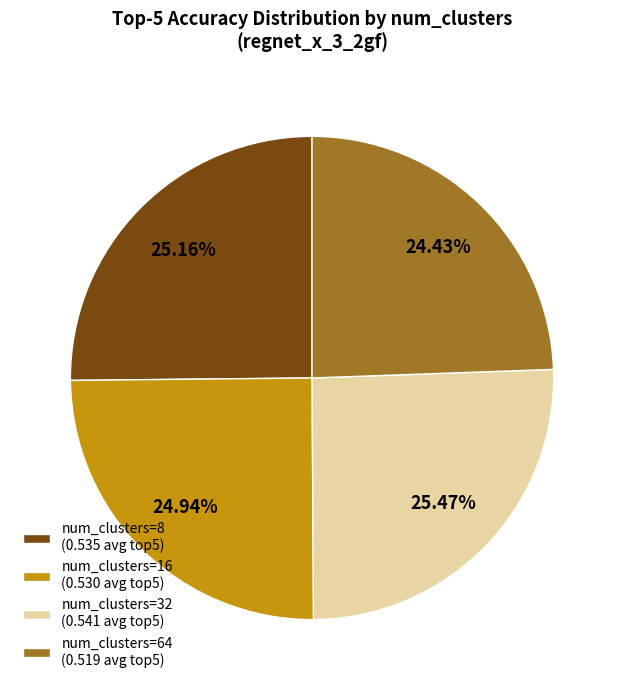

Does num_clusters=16 (0.530 avg top5) account for over 50% of the chart?

No